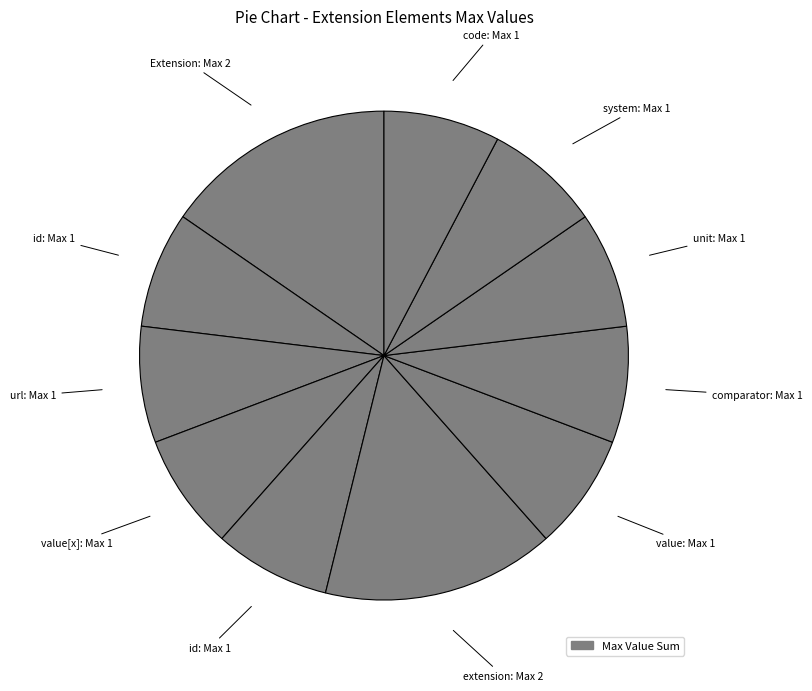

How many slices are in this pie chart?

11